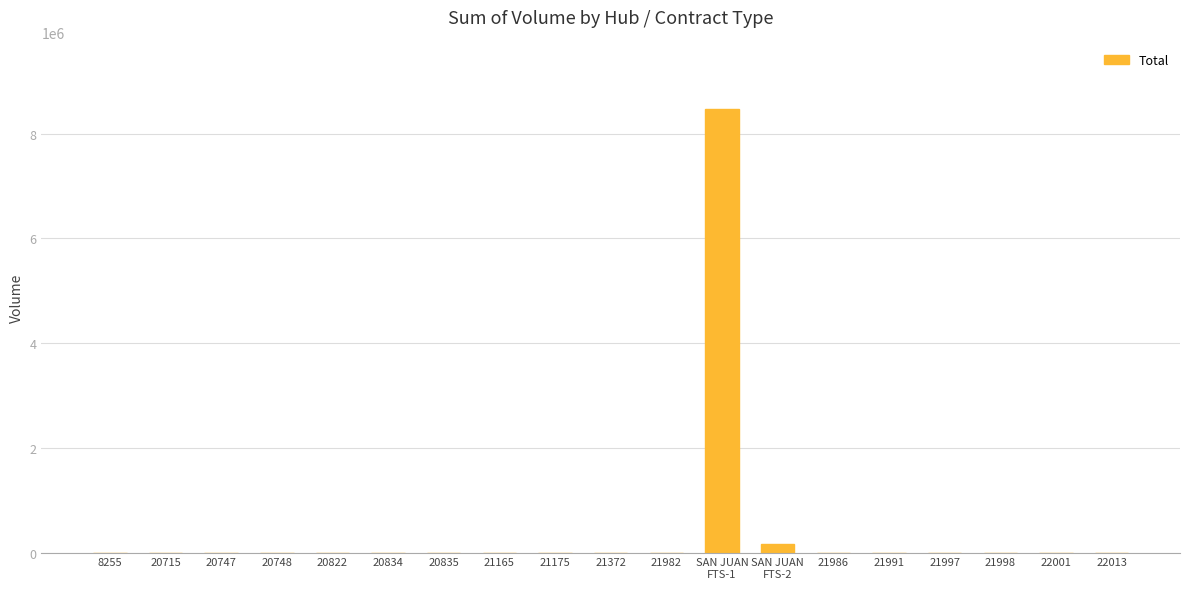

Is it true that the value at 21165 is 5146177?

False